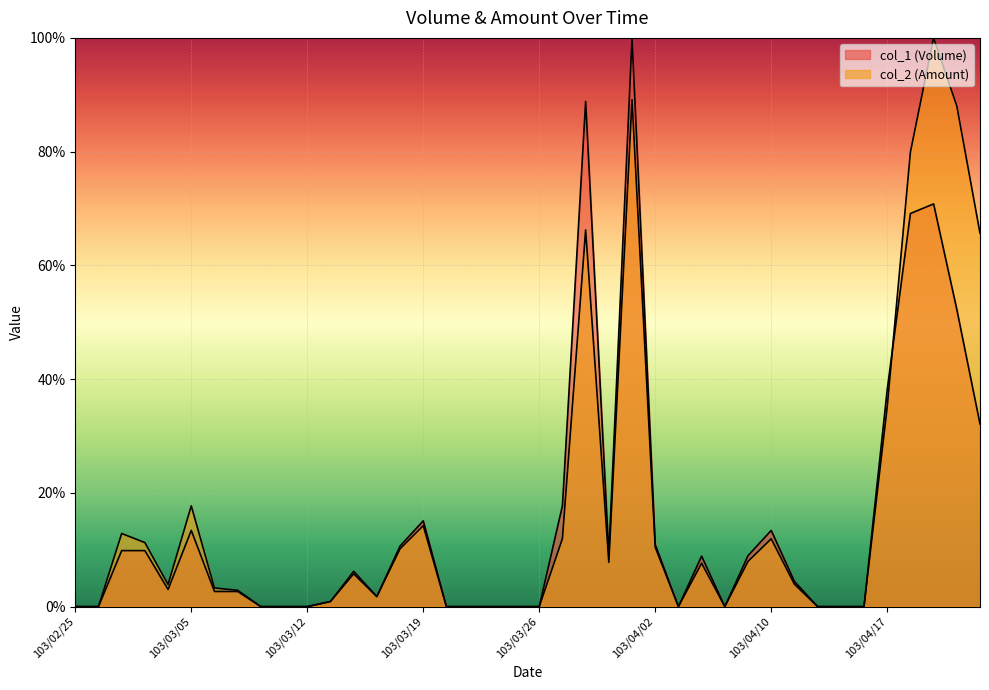

What is the difference between the highest and lowest values at 103/04/23?

33.5